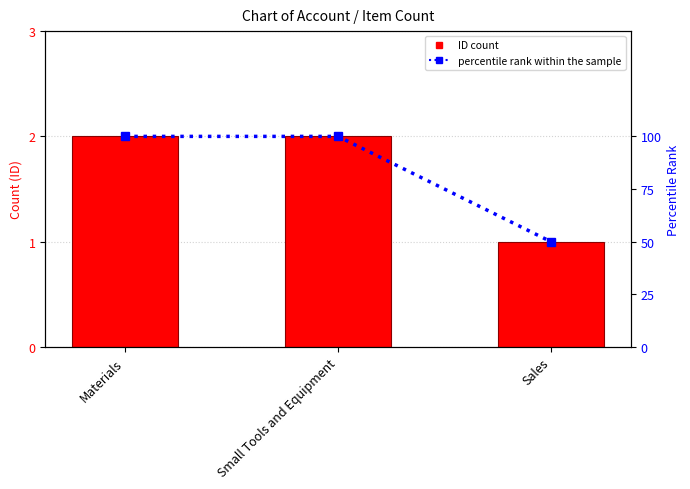

Reading left to right, extract all data points from this chart.

ID: Materials=2	Small Tools and Equipment=2	Sales=1
percentile rank within the sample: Materials=100	Small Tools and Equipment=100	Sales=50